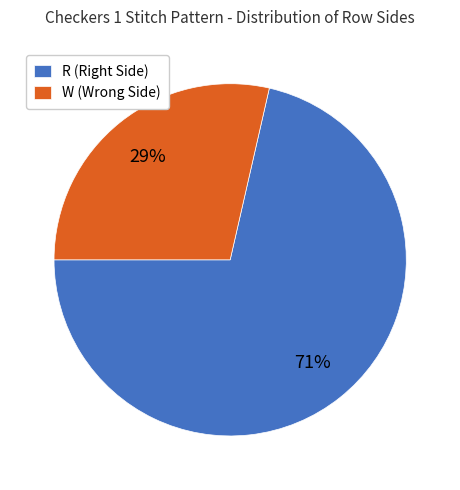

Which category accounts for the majority?

R